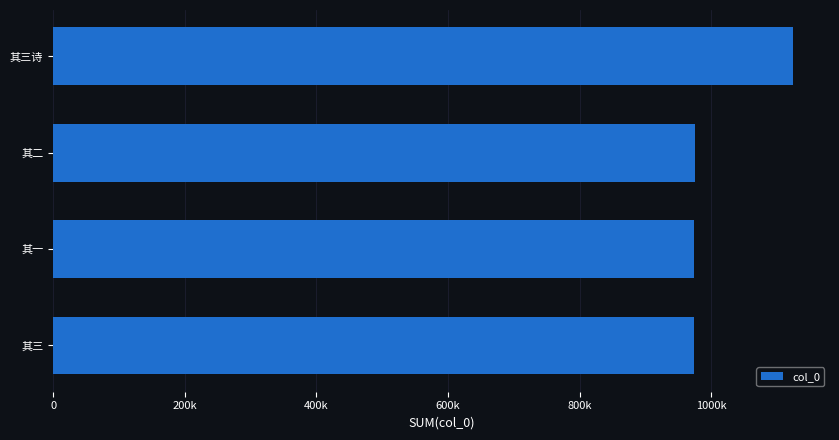

Does the chart contain any negative values?

No